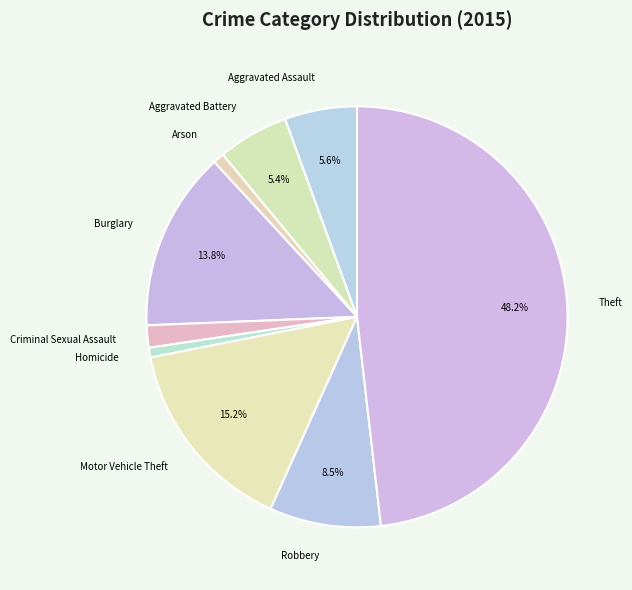

Is there a majority slice in this chart?

No